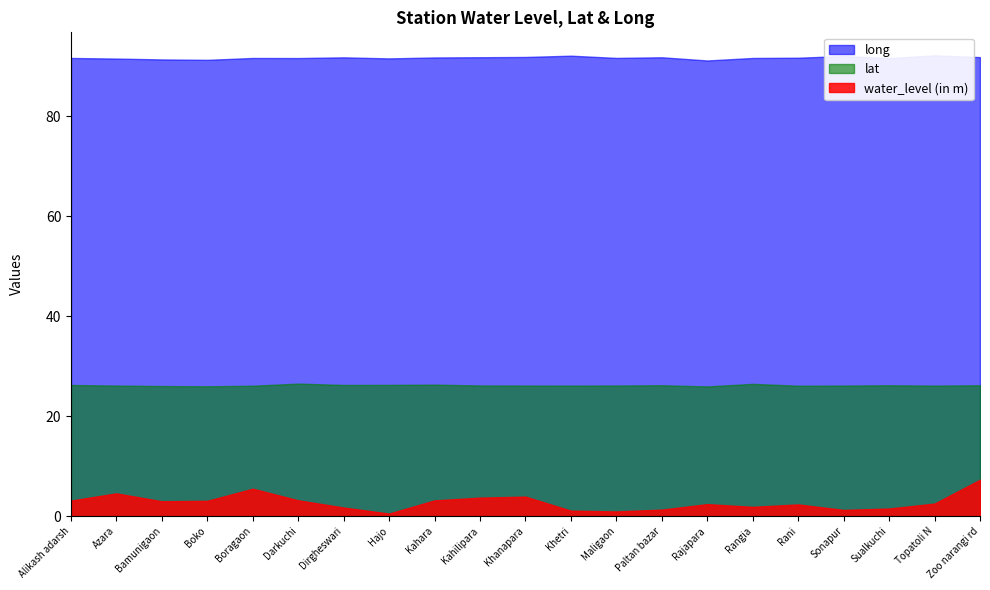

Which series has the largest range (max minus min)?

water_level (in m)